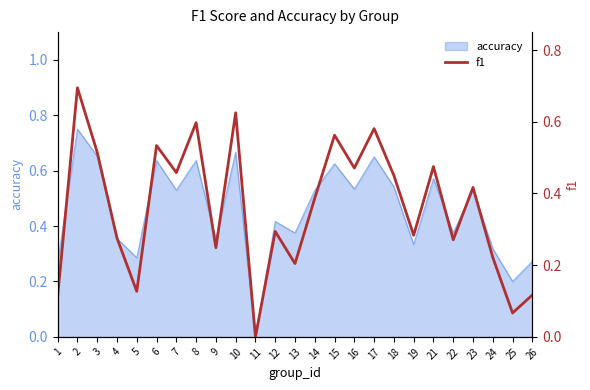

Is it true that the value at 2 is 0.7?

True